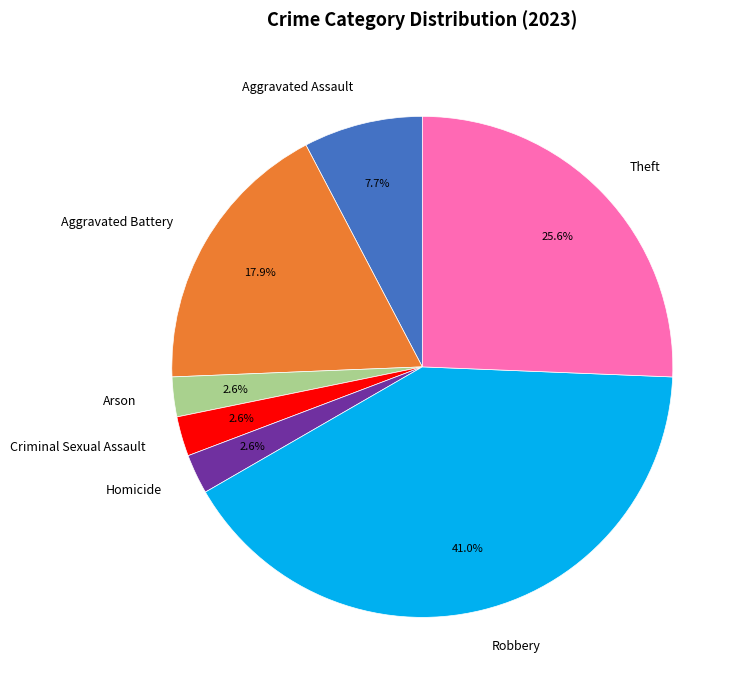

Is there any slice that represents more than half of the pie?

No